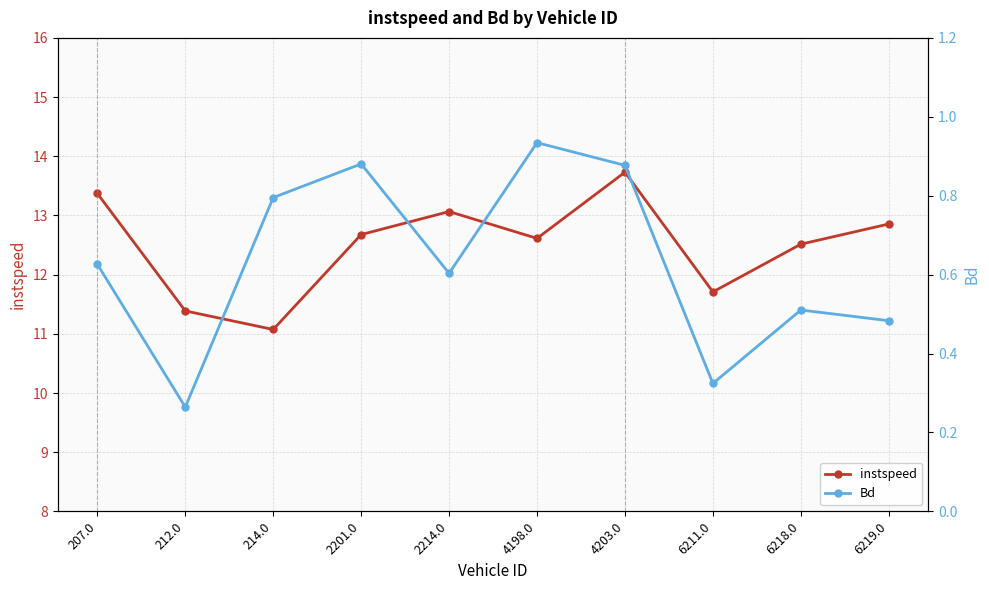

Which series has the largest total across all categories?

instspeed